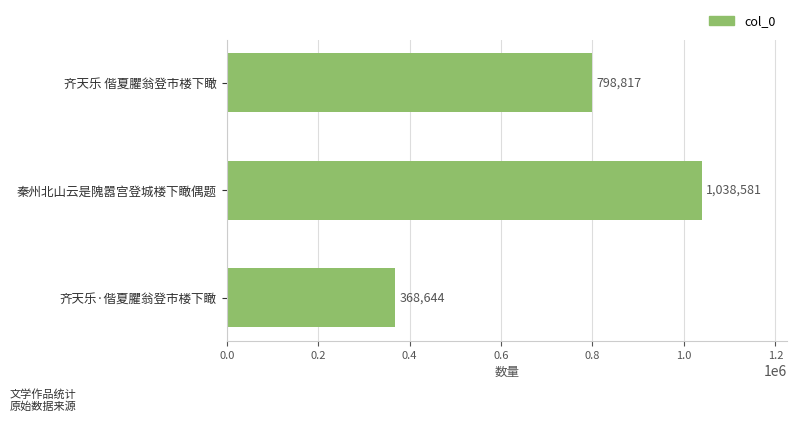

List the labels in order of value, smallest first.

齐天乐·偕夏臞翁登市楼下瞰, 齐天乐 偕夏臞翁登市楼下瞰, 秦州北山云是隗嚣宫登城楼下瞰偶题